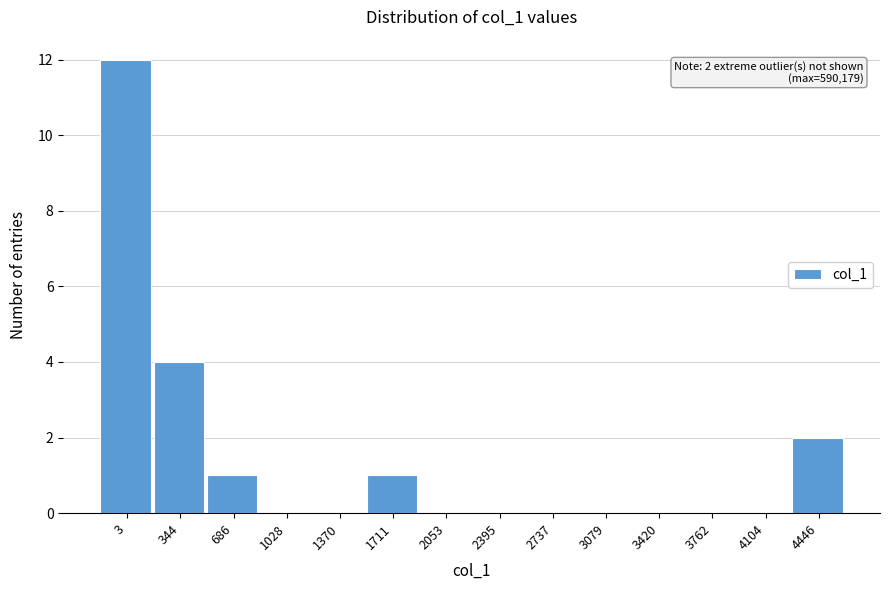

Reading left to right, list all the values displayed in this chart.

3=12	344=4	686=1	1028=0	1370=0	1711=1	2053=0	2395=0	2737=0	3079=0	3420=0	3762=0	4104=0	4446=2